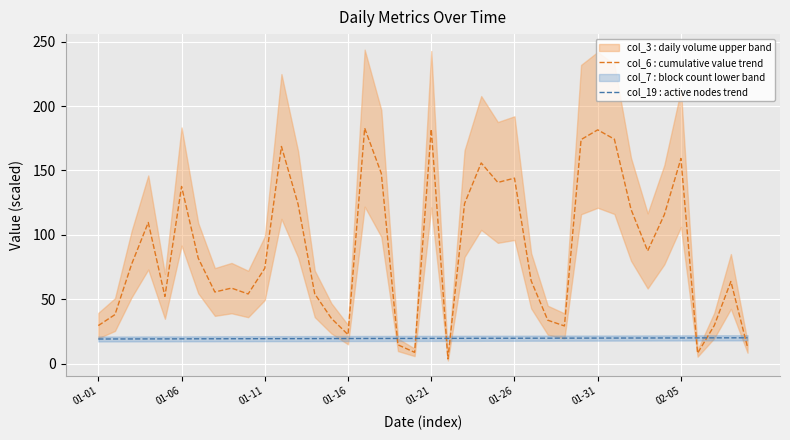

What is the value of the col_6 : cumulative value trend point at the 36th from the left?

159.3